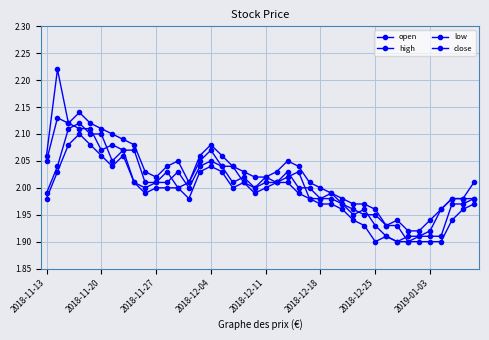

What is the highest value of the high series?

2.2